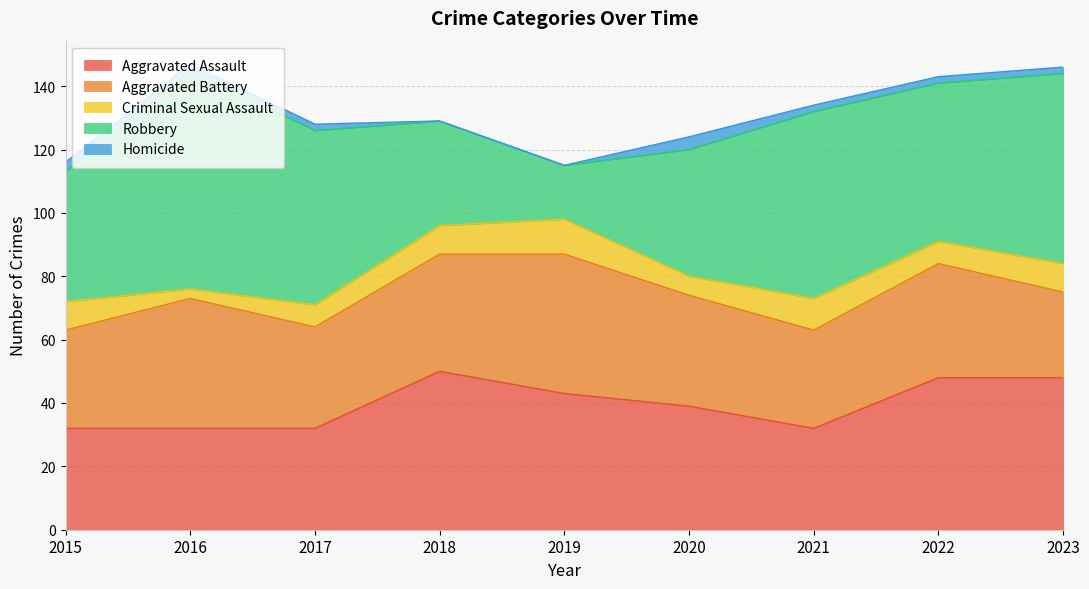

At which label does Robbery first exceed 50?

2016